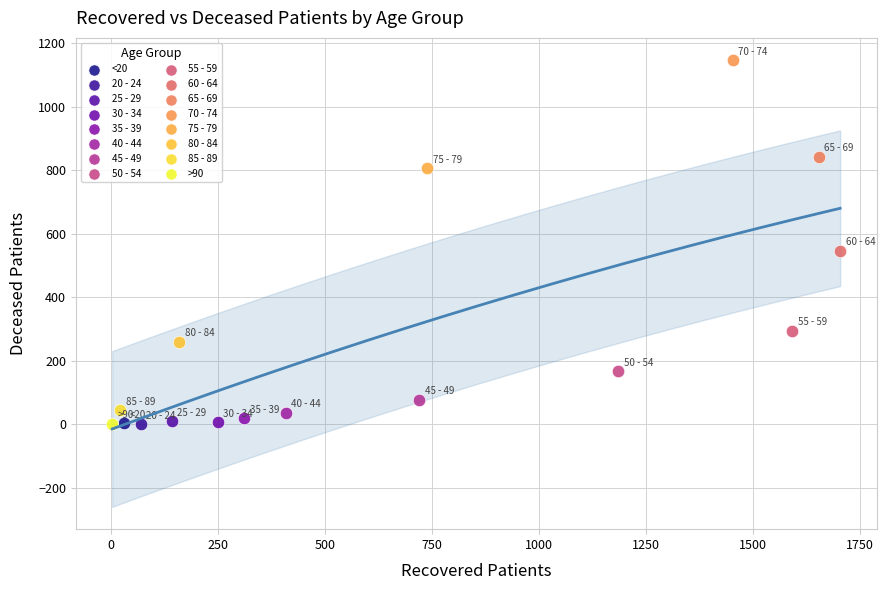

What are all the series names shown in the legend?

<20, 20 - 24, 25 - 29, 30 - 34, 35 - 39, 40 - 44, 45 - 49, 50 - 54, 55 - 59, 60 - 64, 65 - 69, 70 - 74, 75 - 79, 80 - 84, 85 - 89, >90